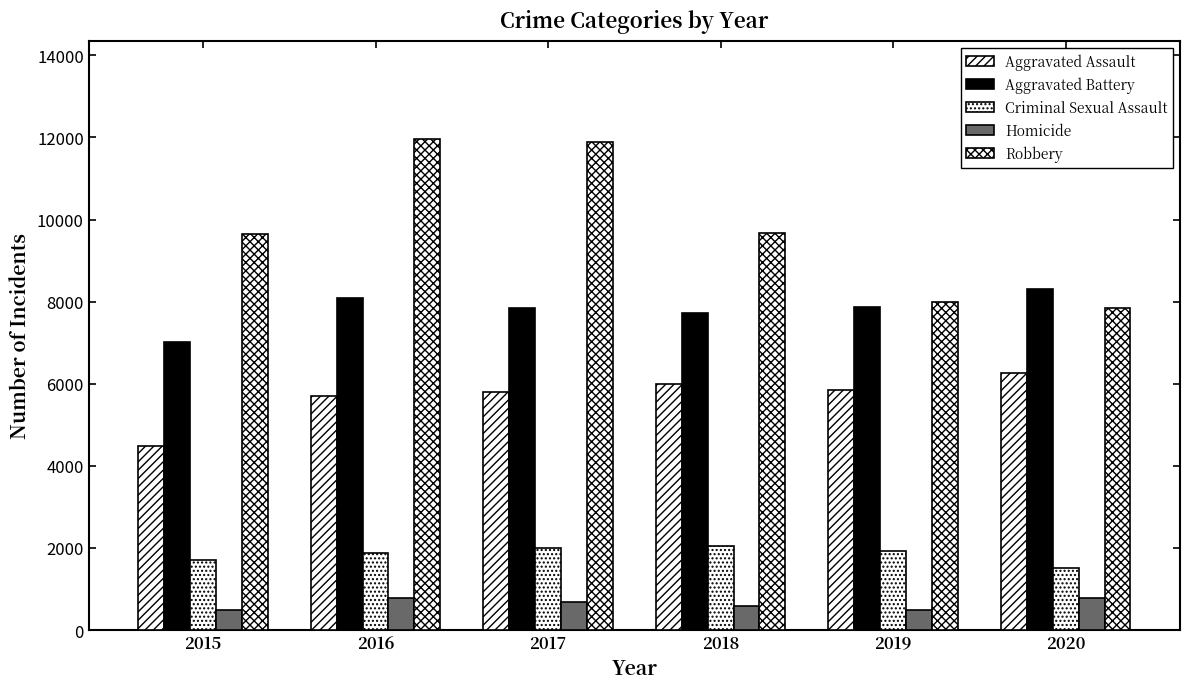

Between 2015 and 2016, which series saw the biggest shift?

Robbery